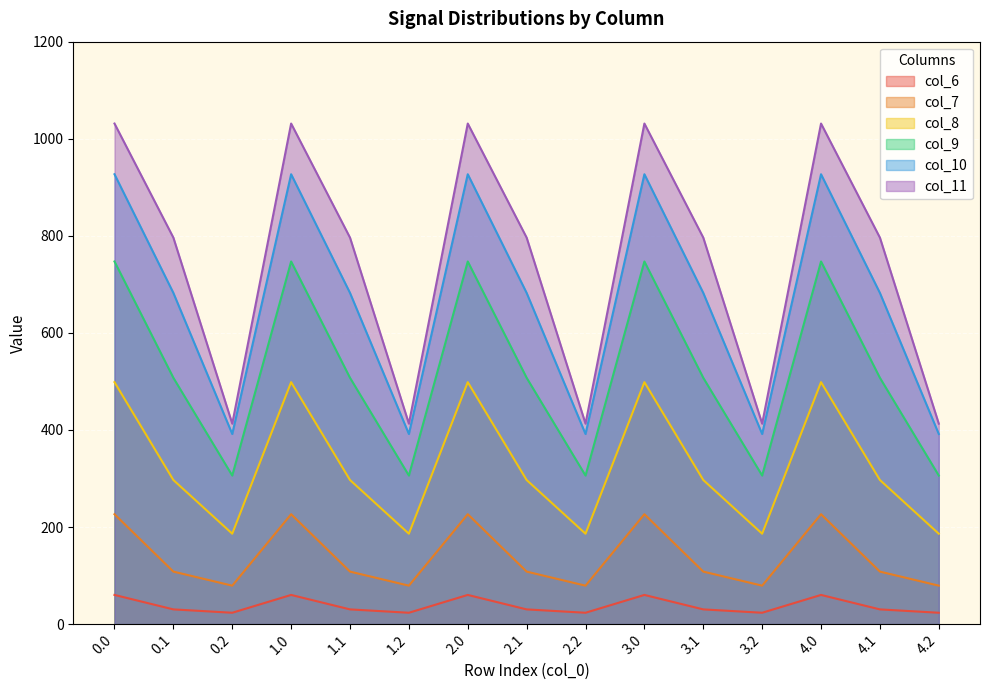

What is the difference between the second highest and second lowest values in the col_7 series?

147.2